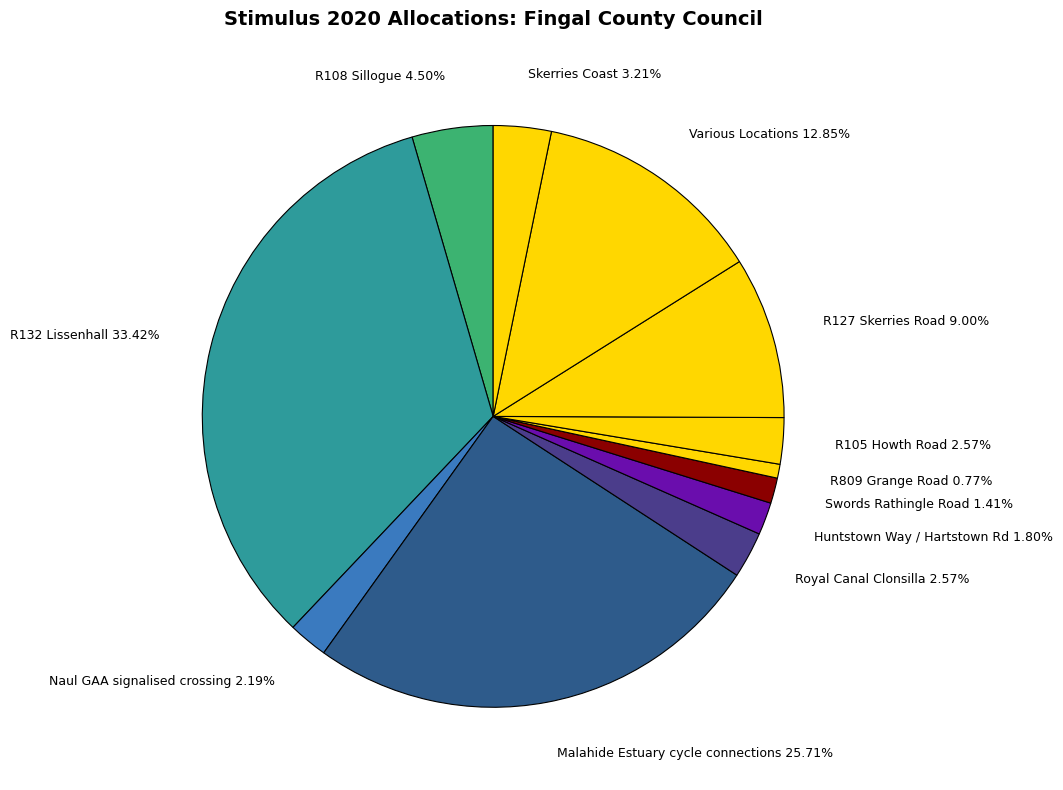

Which has a higher value, Naul GAA signalised crossing 2.19% or Malahide Estuary cycle connections 25.71%?

Malahide Estuary cycle connections 25.71%